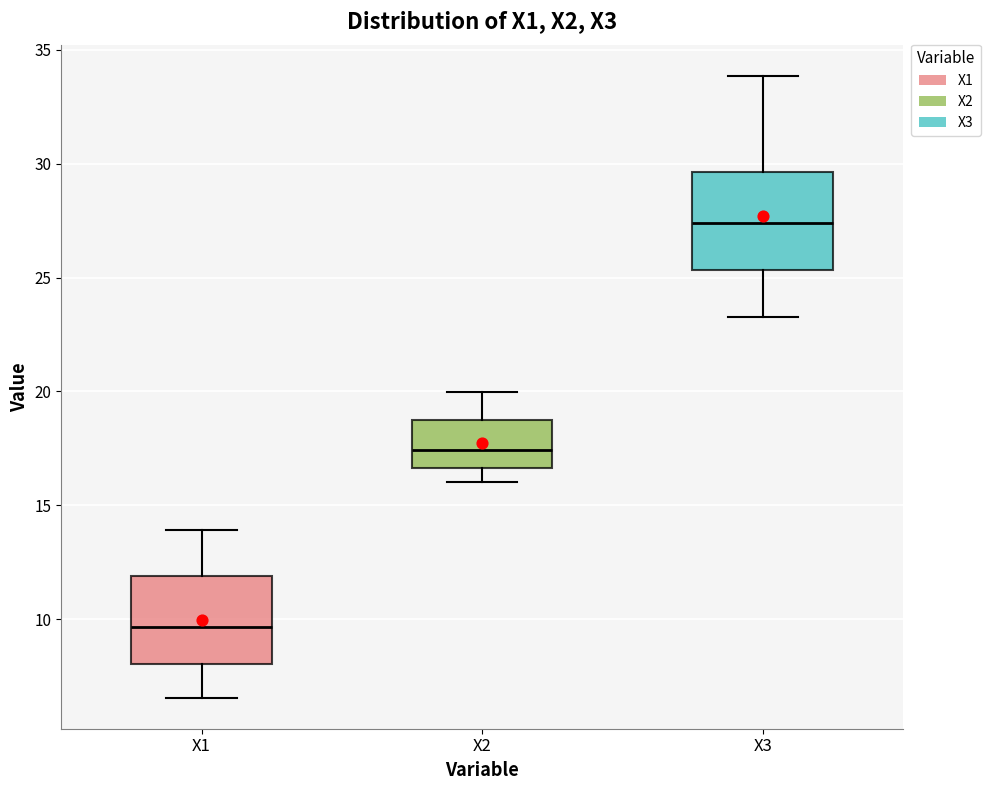

Reading left to right, read every box against the y-axis: the position of its median line, the range the box covers, and the ends of its whiskers. The values are not printed on the chart, so give them approximately, as read against the axis.

X1: median 9.5, box 8.0 to 12.0, whiskers 6.5 to 14.0
X2: median 17.5, box 16.5 to 19.0, whiskers 16.0 to 20.0
X3: median 27.5, box 25.5 to 29.5, whiskers 23.5 to 34.0